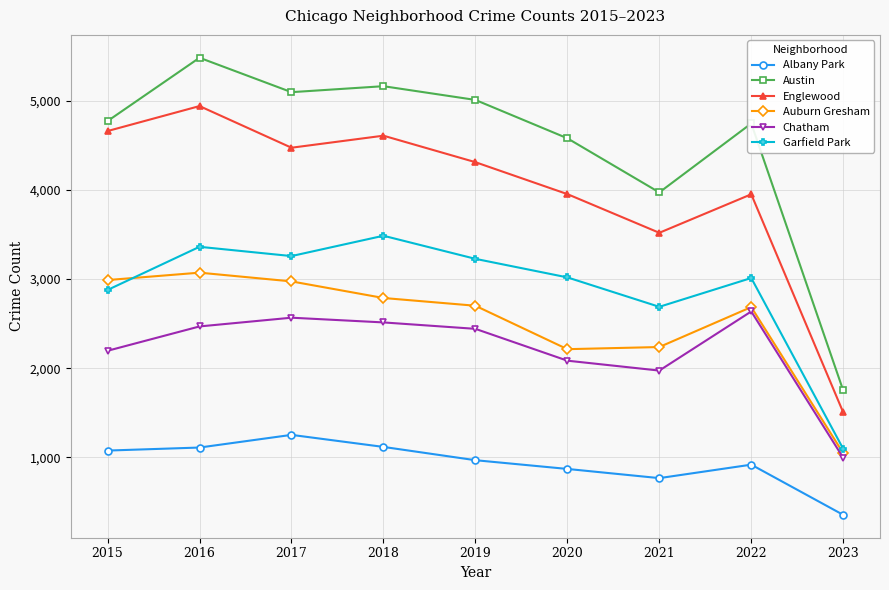

At which category does Chatham reach its first local valley?

2021